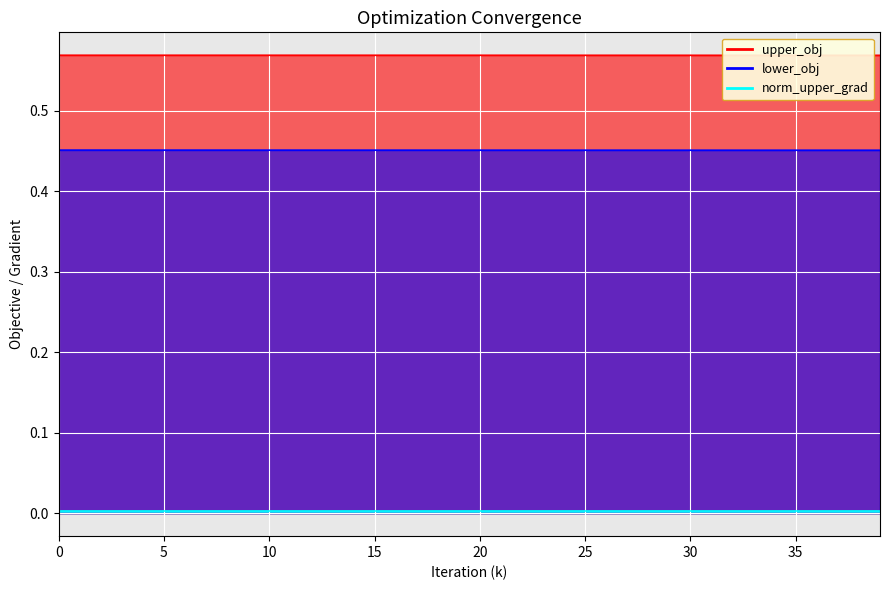

True or false: upper_obj has a value of 0.8 at 31.

False